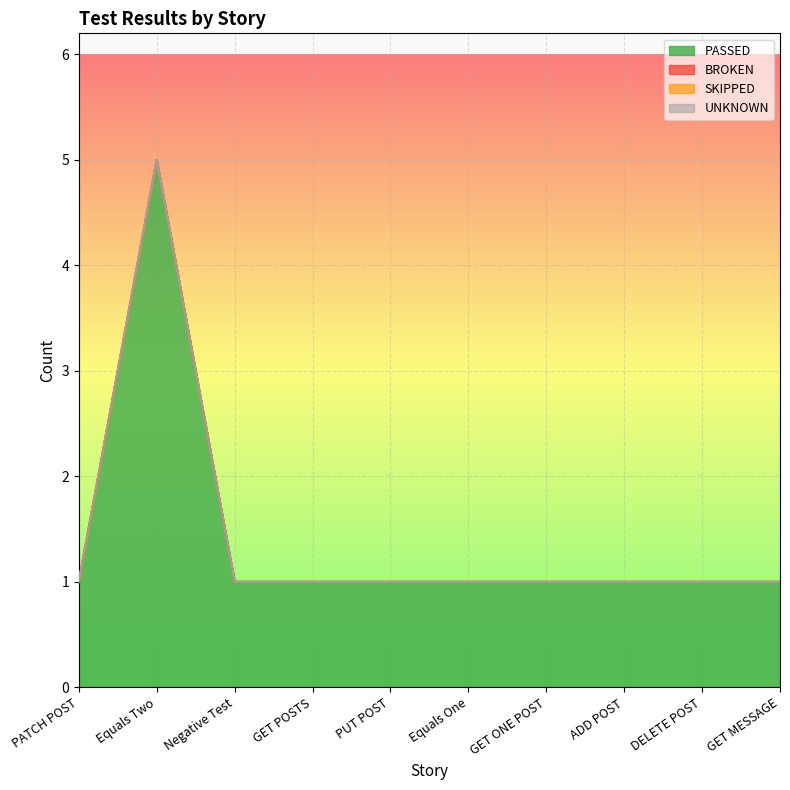

Which series has the largest range (max minus min)?

PASSED